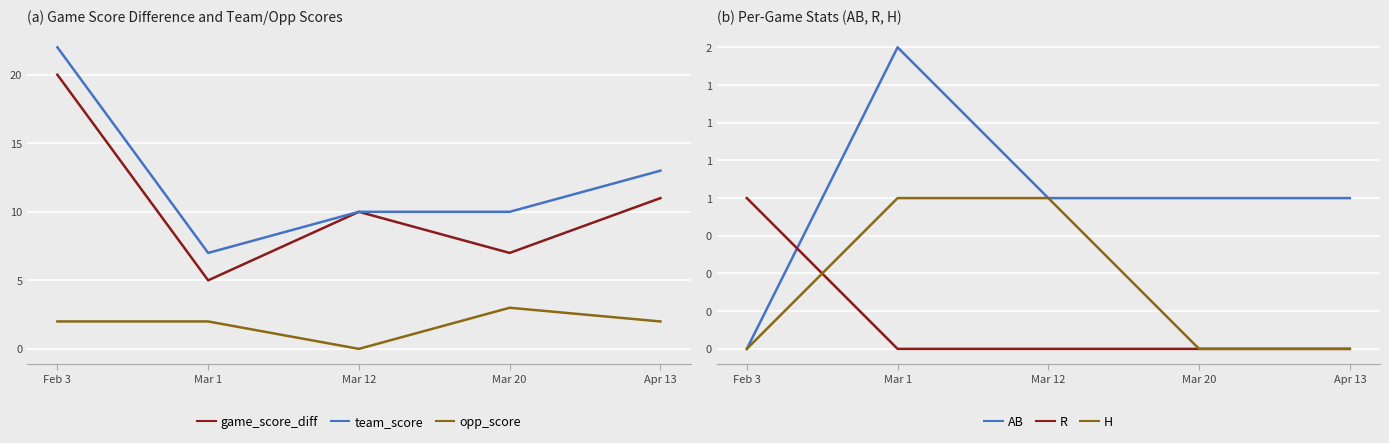

What is the label of the 4th point from the right?

Mar 1